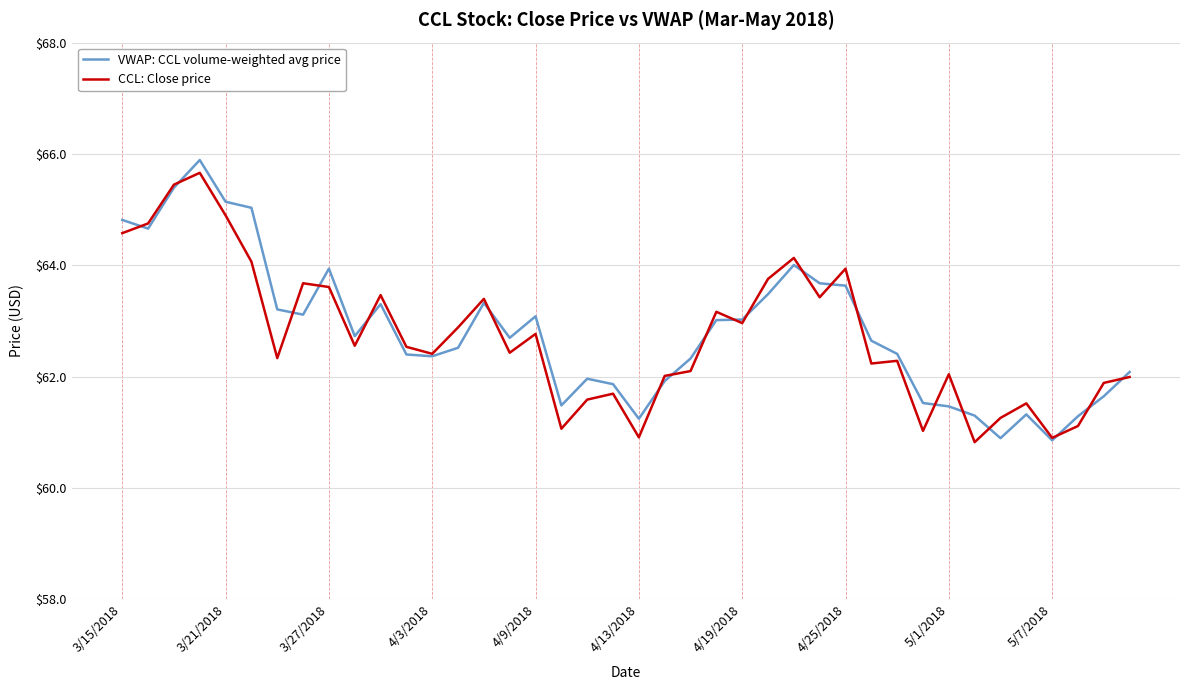

What is the highest value of the VWAP: CCL volume-weighted avg price series?

65.9